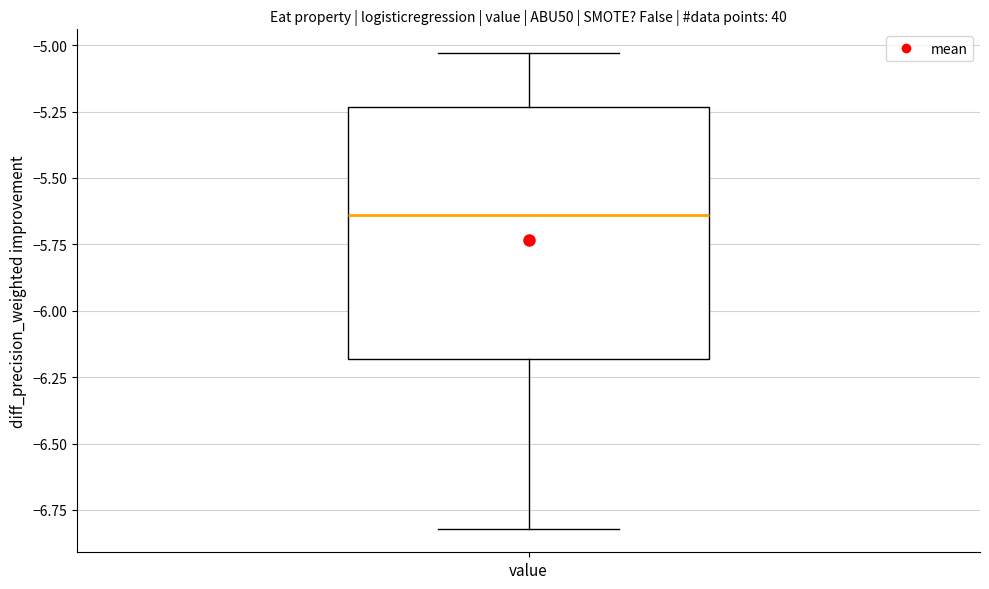

Transcribe this box plot: give where the median line is, the range the box spans, and where the two whiskers end, as read against the y-axis. The values are not printed on the chart, so give them approximately, as read against the axis.

median -5.65, box -6.20 to -5.25, whiskers -6.80 to -5.05